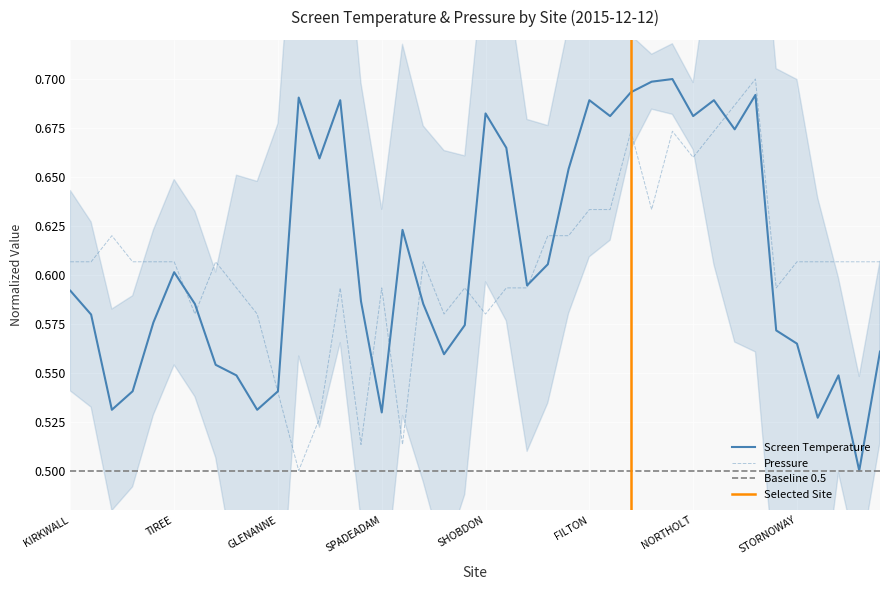

How many lines are shown in the chart?

2